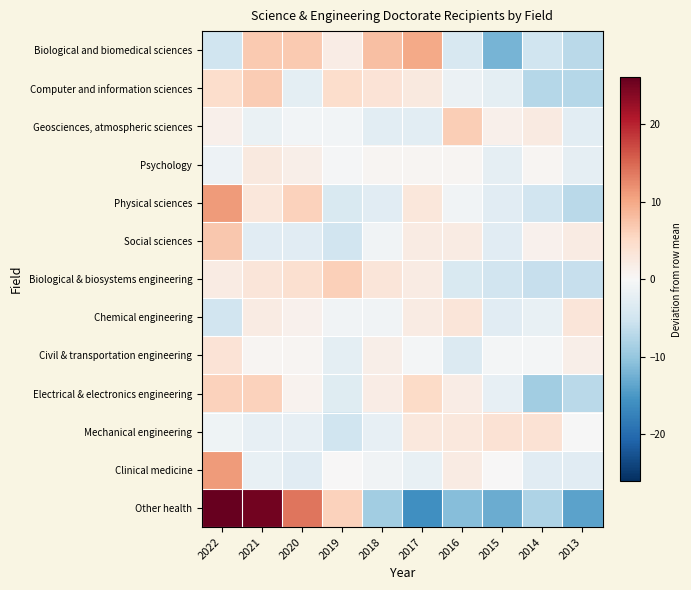

At which category is the sum across all series the highest?

2022